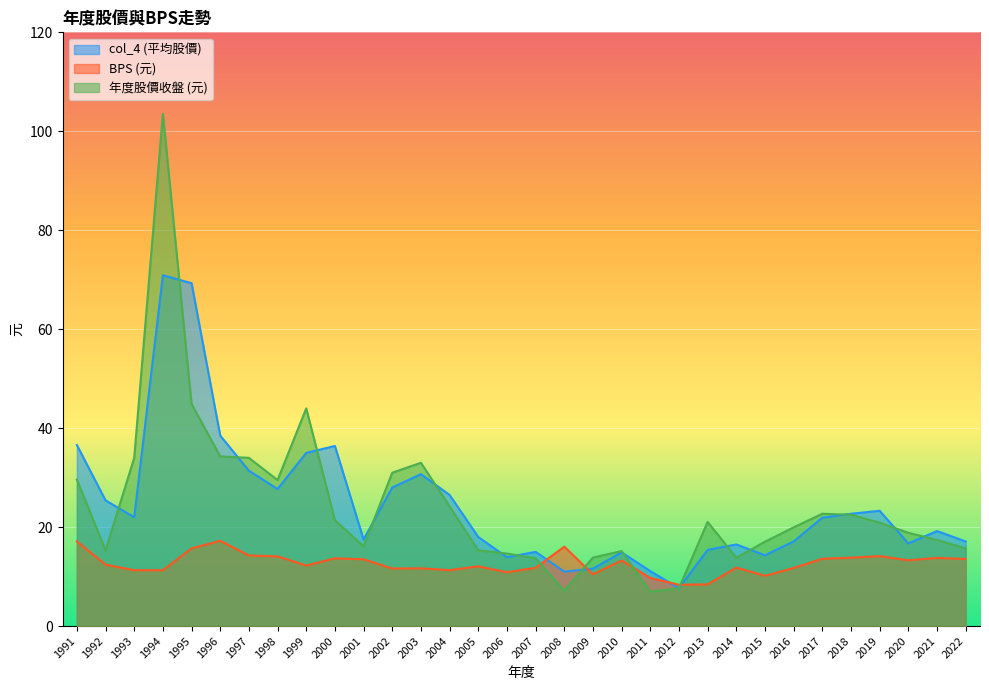

At which category is the sum across all series the highest?

1994